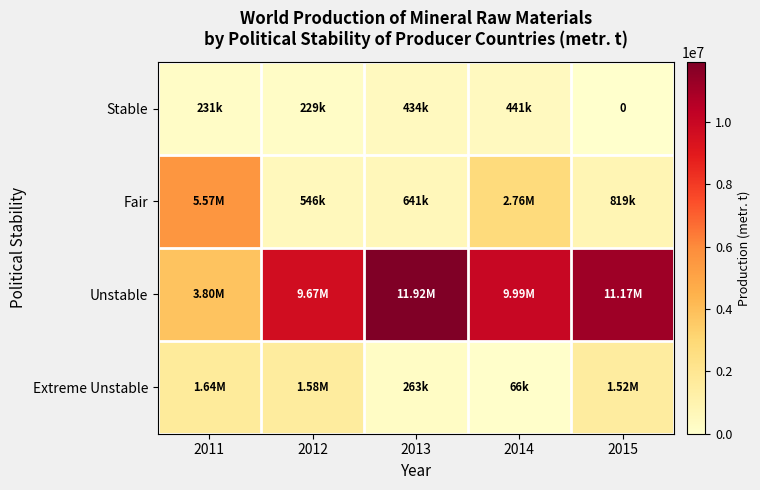

Is it true that Unstable equals 9988405 at 2014?

True